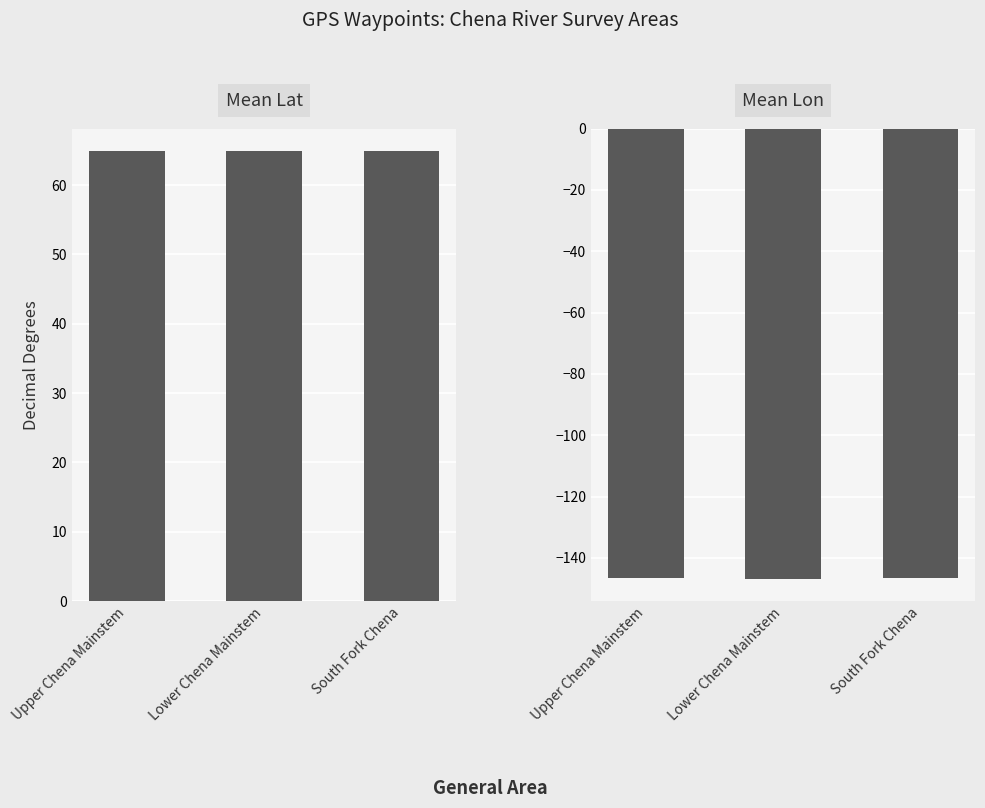

Between Upper Chena Mainstem and South Fork Chena, which series saw the biggest shift?

Mean Lon